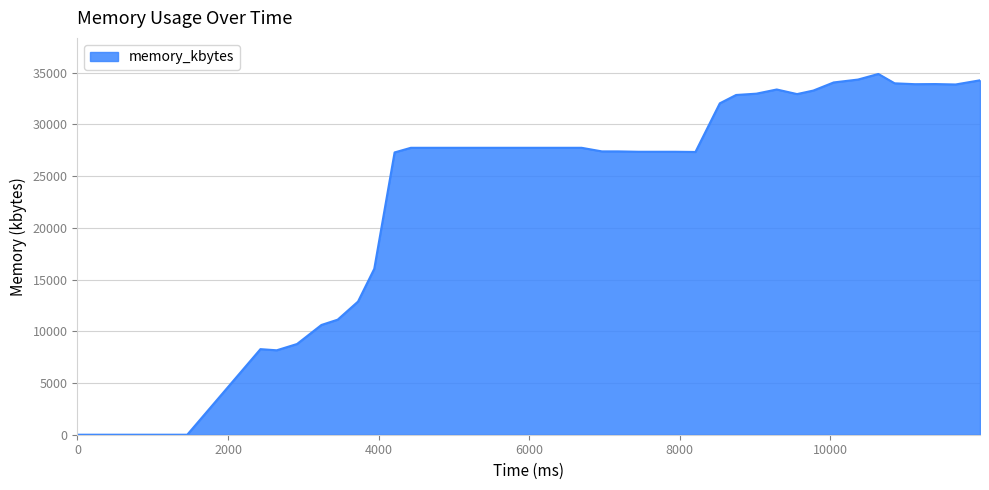

What is the difference between the maximum and minimum values?

34868